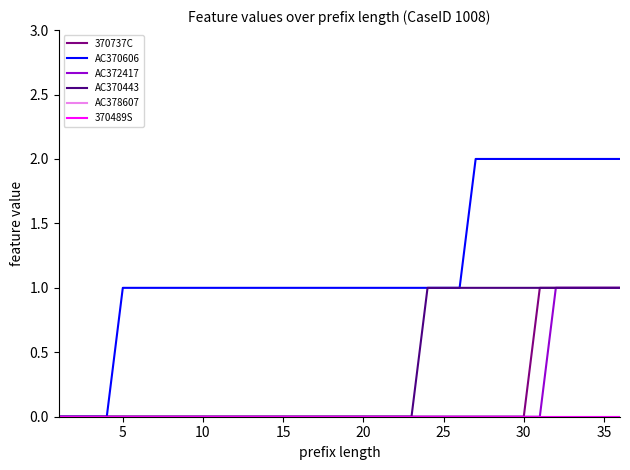

Is this an area chart (filled region under the line)?

No